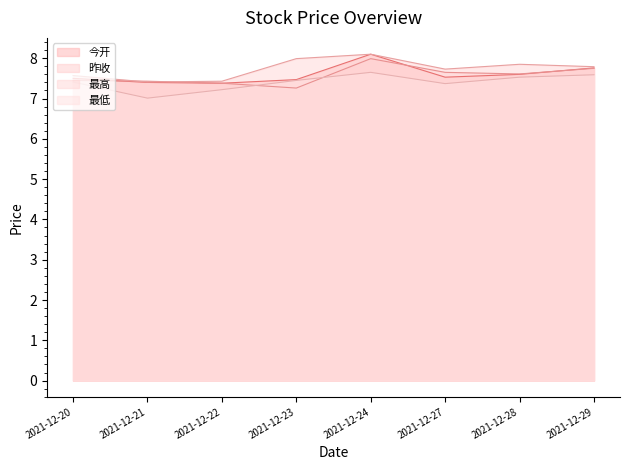

What is the sum of all 今开 values?

60.7